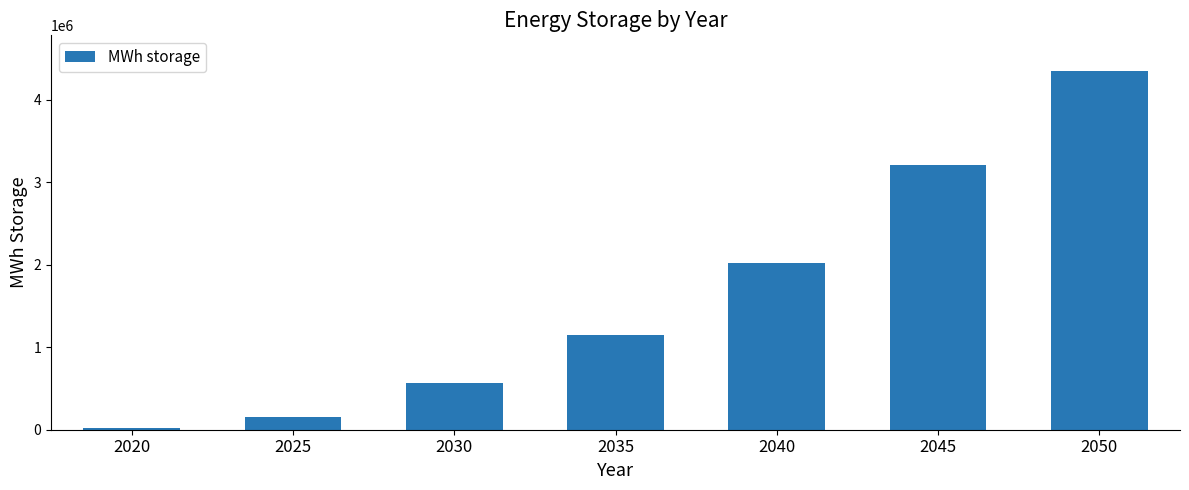

Reading left to right, list all the values displayed in this chart.

23809.5	154761.9	571428.6	1142857.1	2023809.5	3214285.7	4345238.1